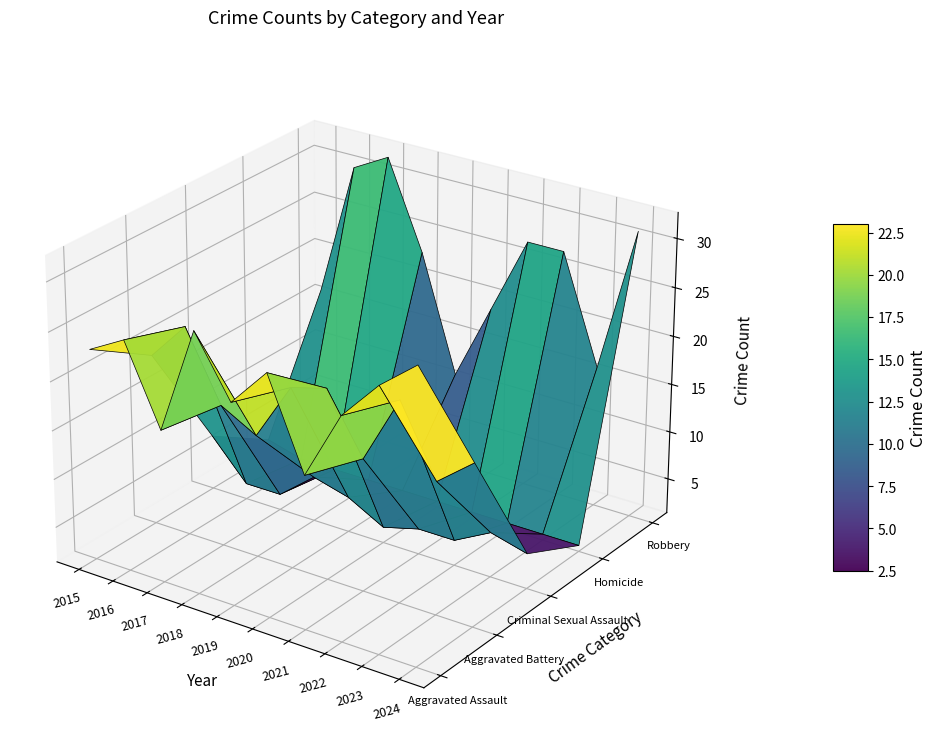

Which category has the highest value in the Criminal Sexual Assault series?

2015